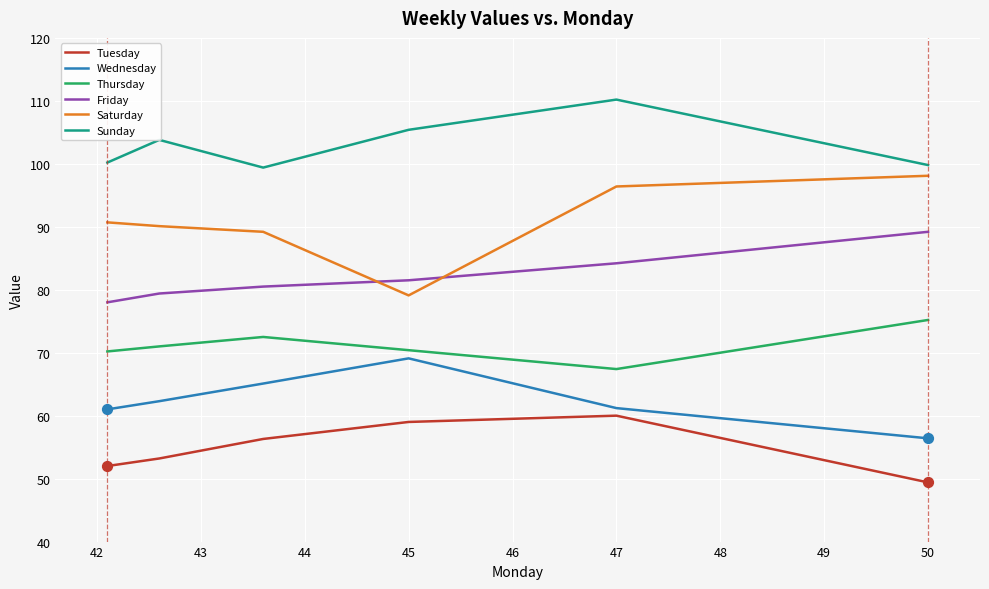

Which series has the largest total across all categories?

Sunday